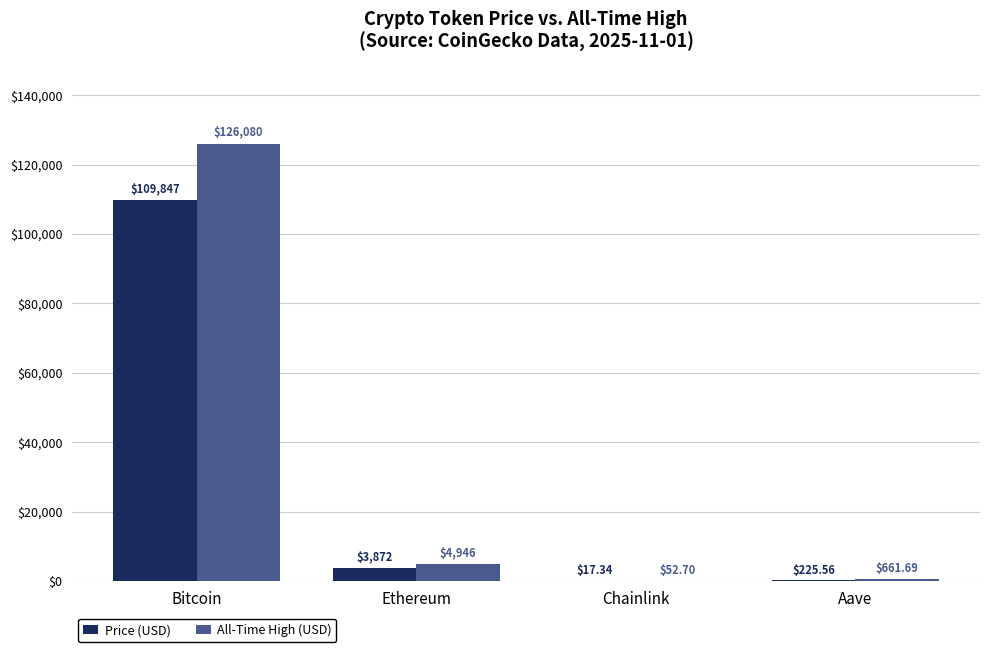

At which category is the sum across all series the highest?

Bitcoin